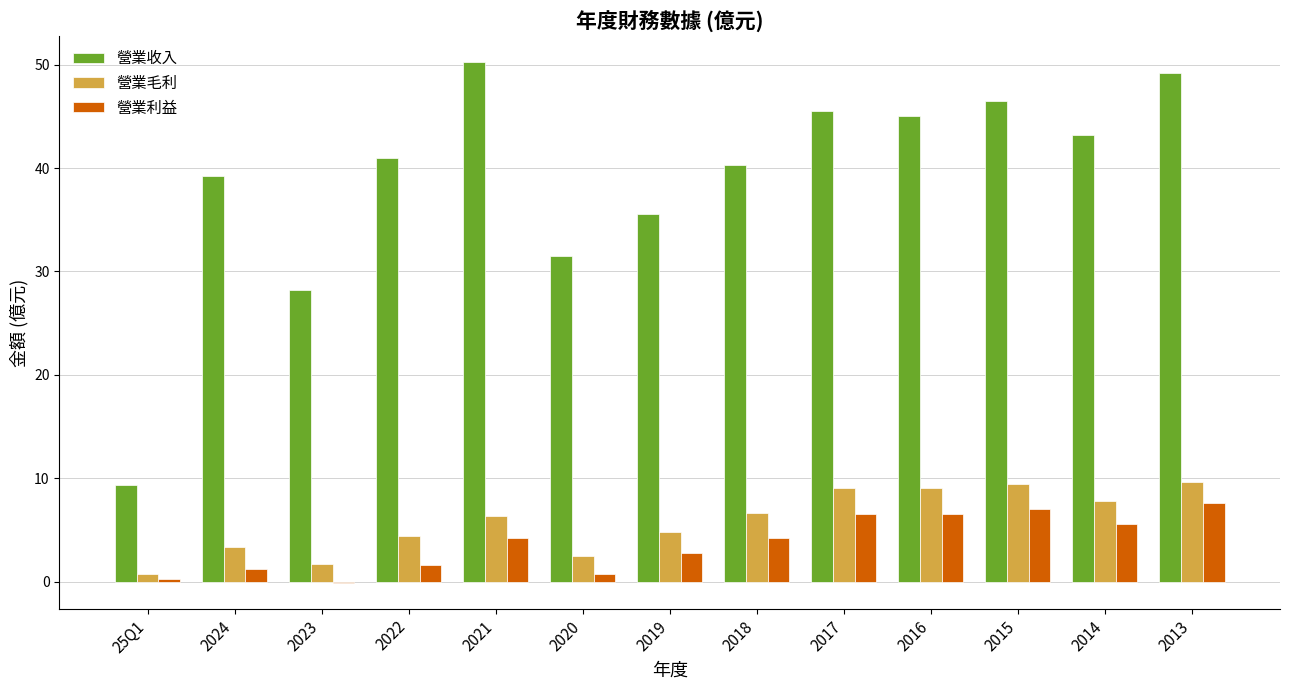

The 營業毛利 series shows 4.8 at 2013. True or false?

False